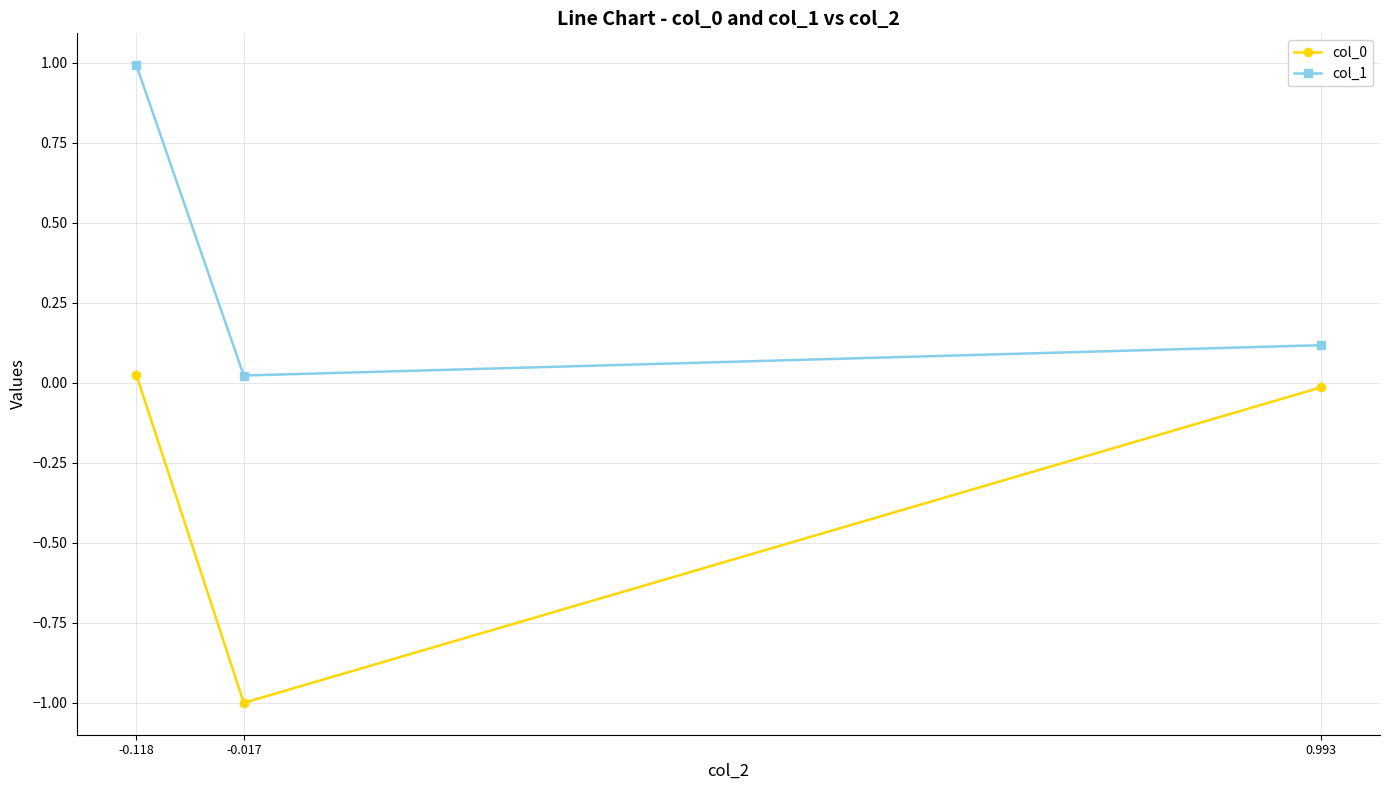

Rank the categories by col_1 value from highest to lowest.

-0.118, 0.993, -0.017